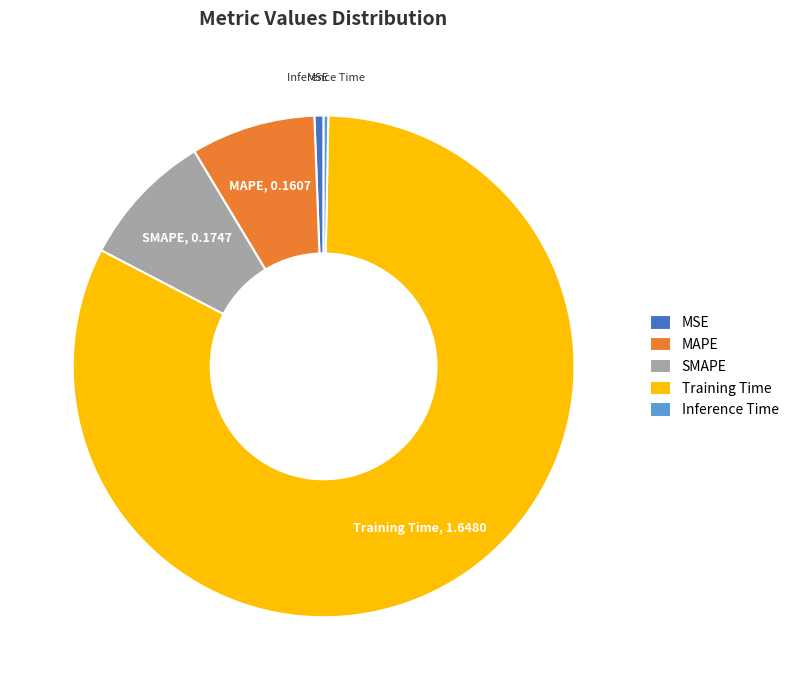

Do SMAPE and MSE together represent more than half of the pie?

No